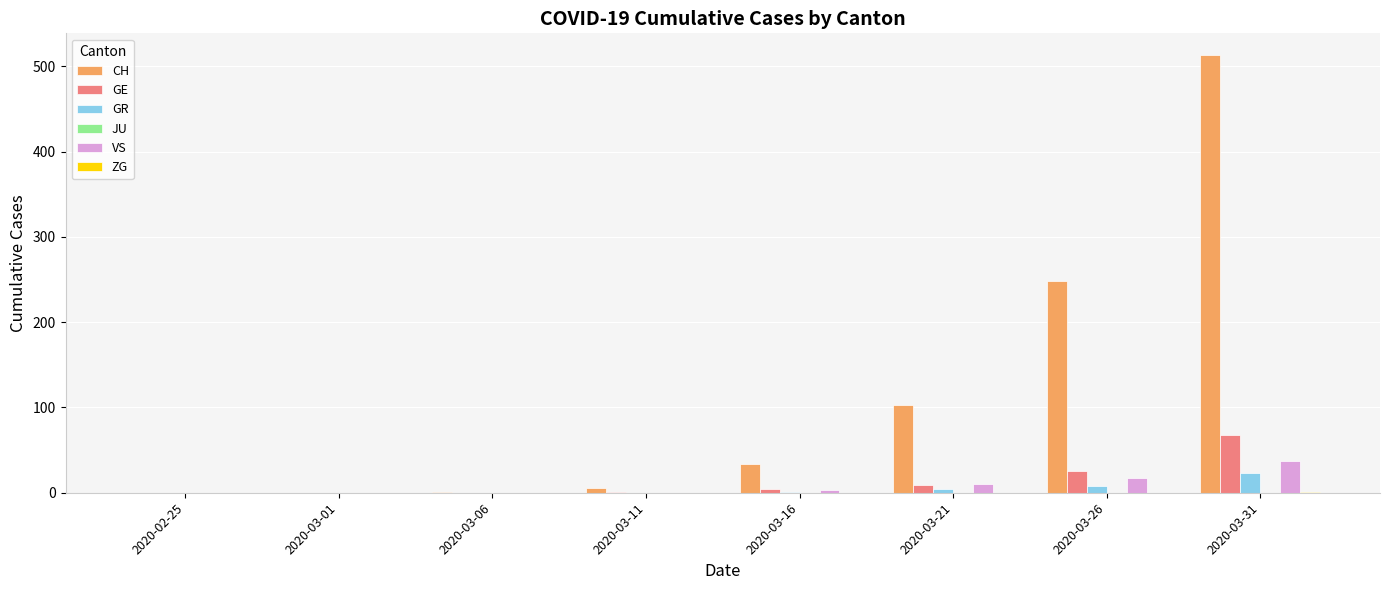

What is the total value across all series at 2020-03-31?

642